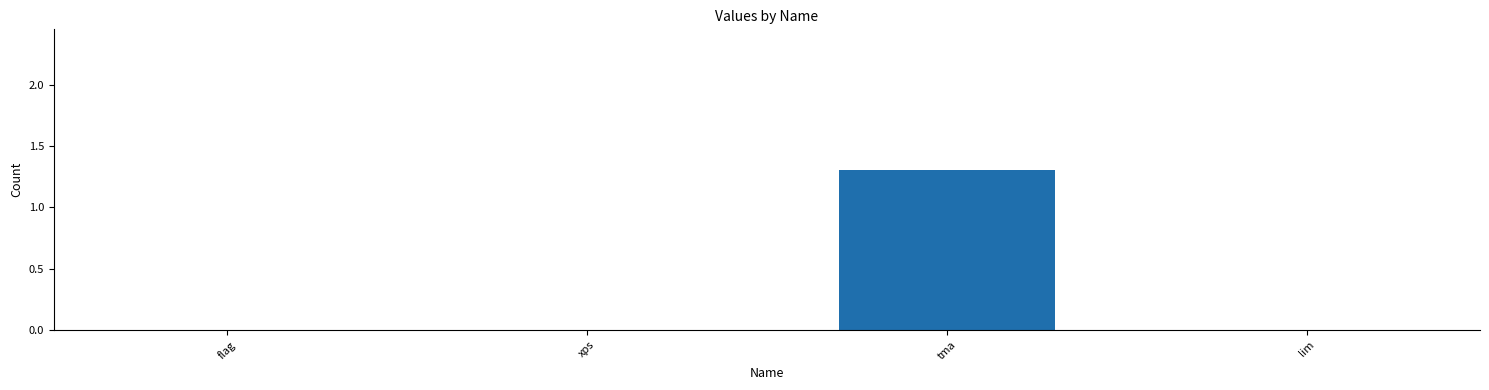

What is the maximum value shown in the chart?

1.3